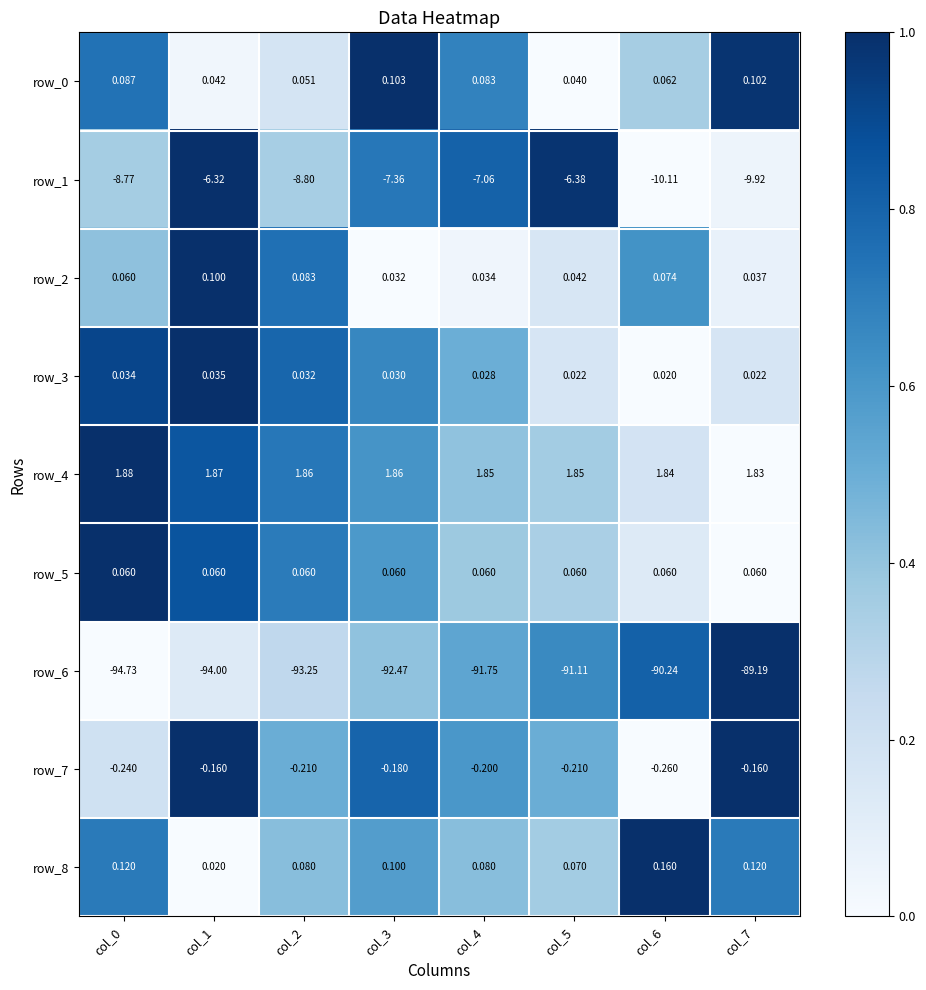

Is the value of row_7 at col_3 greater than the value of row_0 at col_1?

No